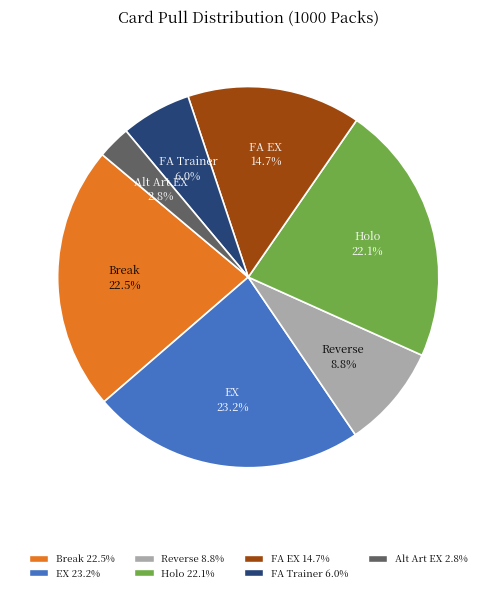

The Holo slice represents 34% of the pie. True or false?

False